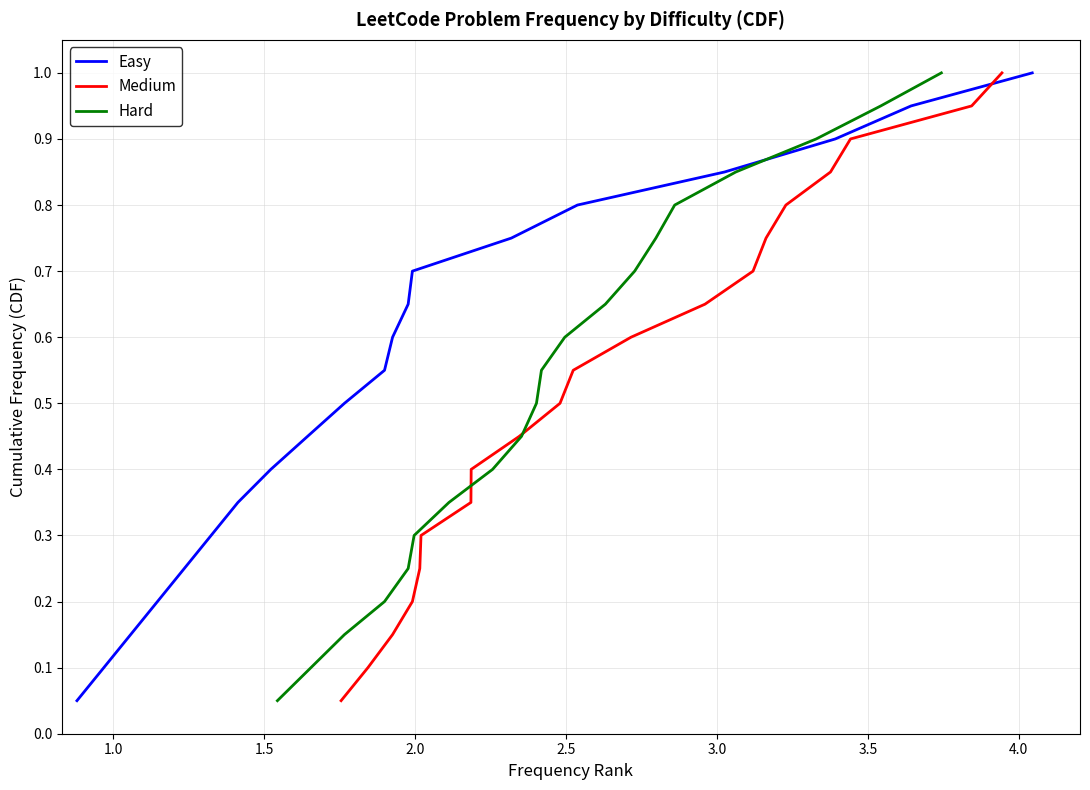

True or false: Hard and Medium intersect in this chart.

False